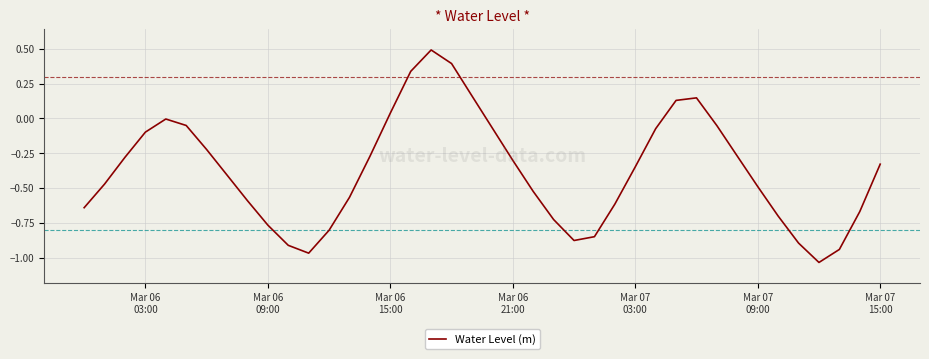

What is the difference between the maximum and minimum values?

1.5